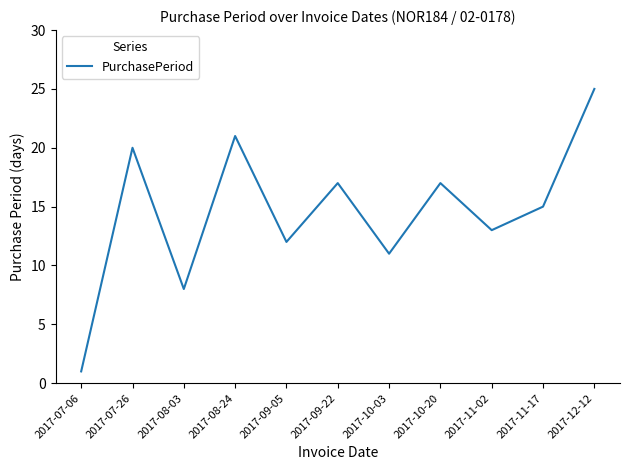

Where is the first local minimum?

2017-08-03